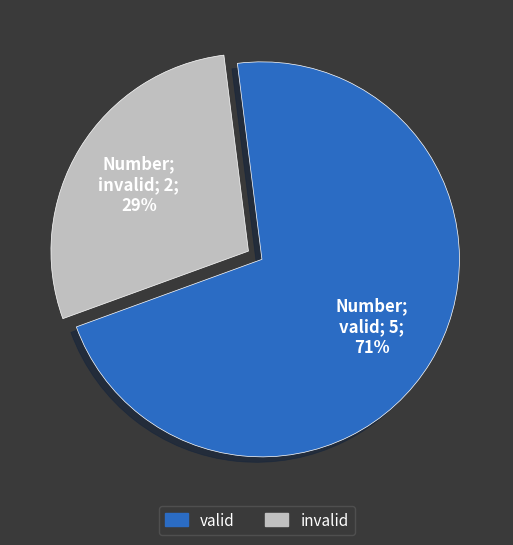

Which category has the biggest portion of the pie?

valid